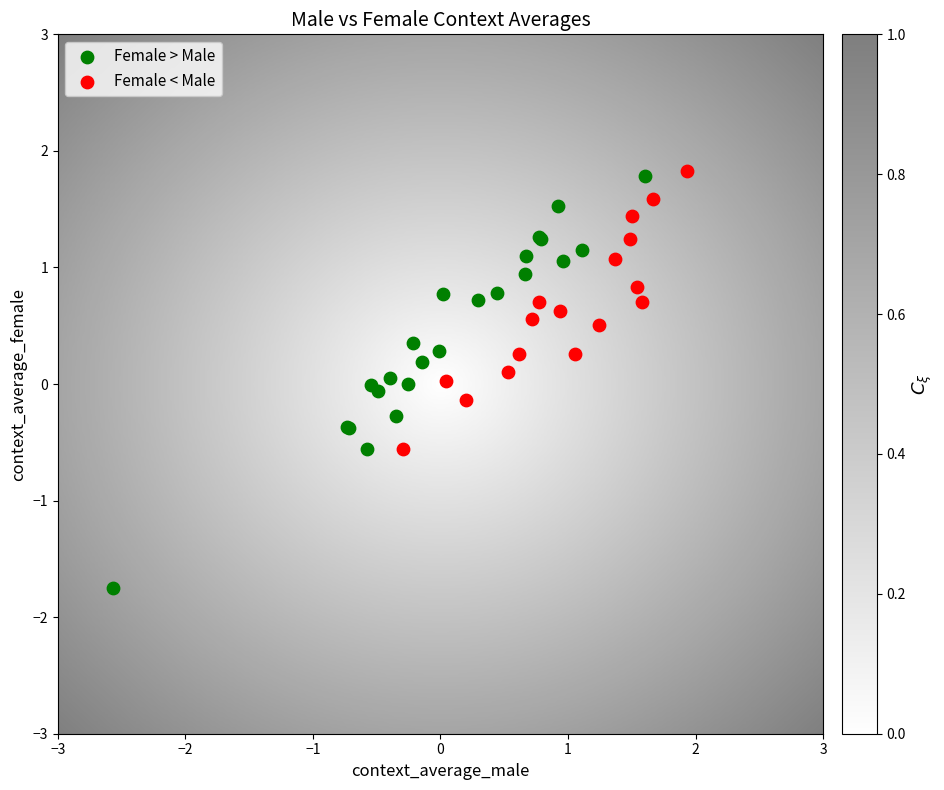

Which series has the largest Y range (max minus min)?

Female > Male